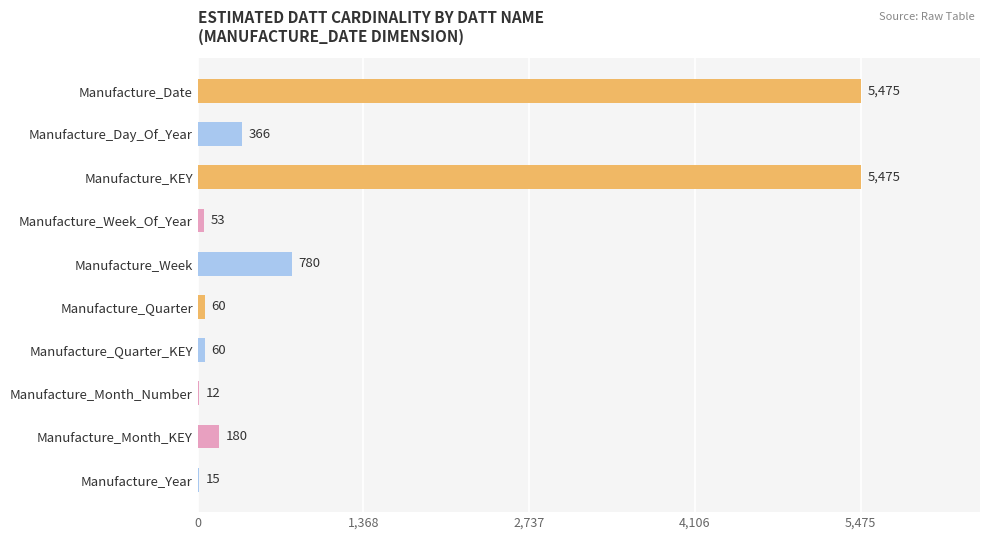

Approximately how many times larger is the value at Manufacture_Week_Of_Year compared to Manufacture_Year?

3.5